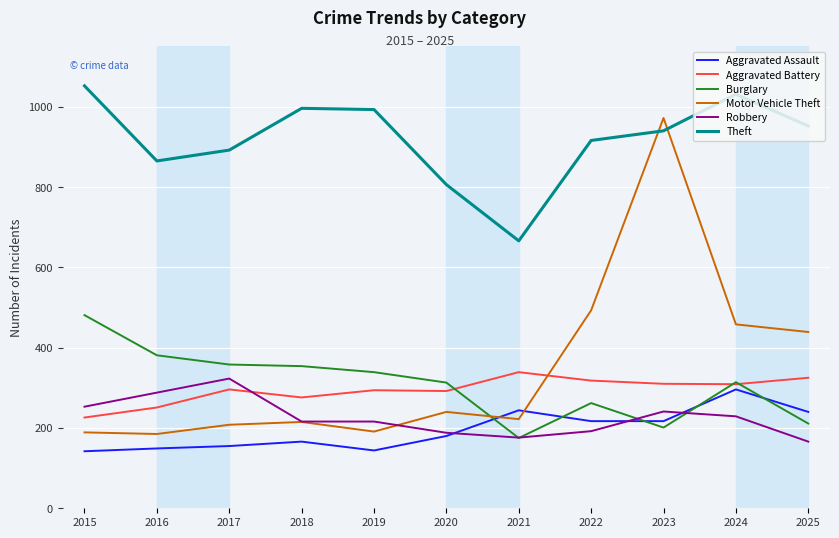

What is the total value across all series at 2017?

2232